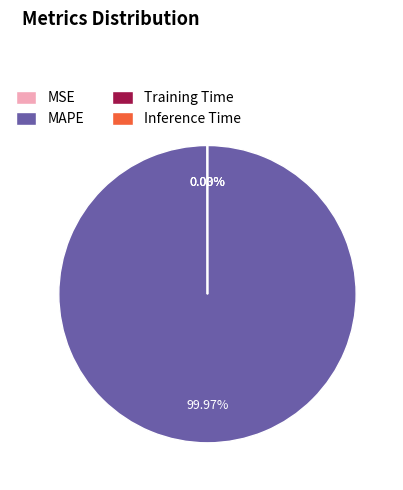

What is the largest slice in the pie chart?

MAPE